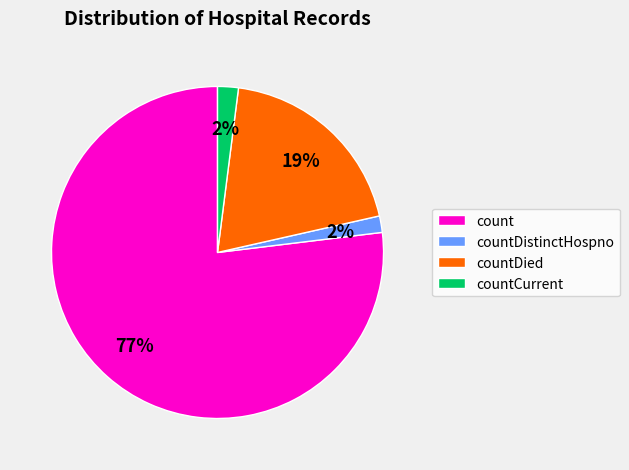

What percentage is the countCurrent slice, to the nearest percent?

2%